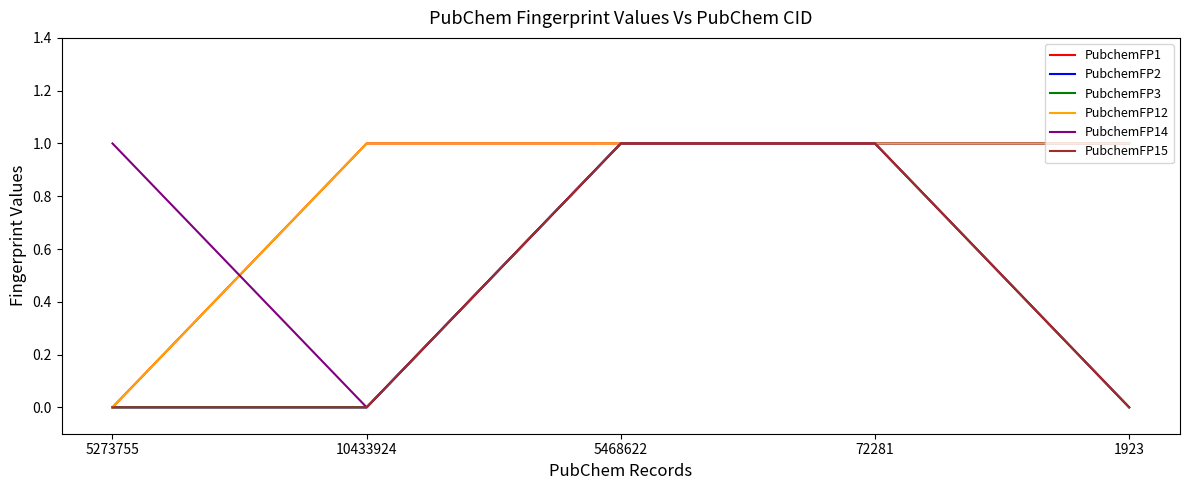

Is it true that PubchemFP3 equals 0 at 1923?

True